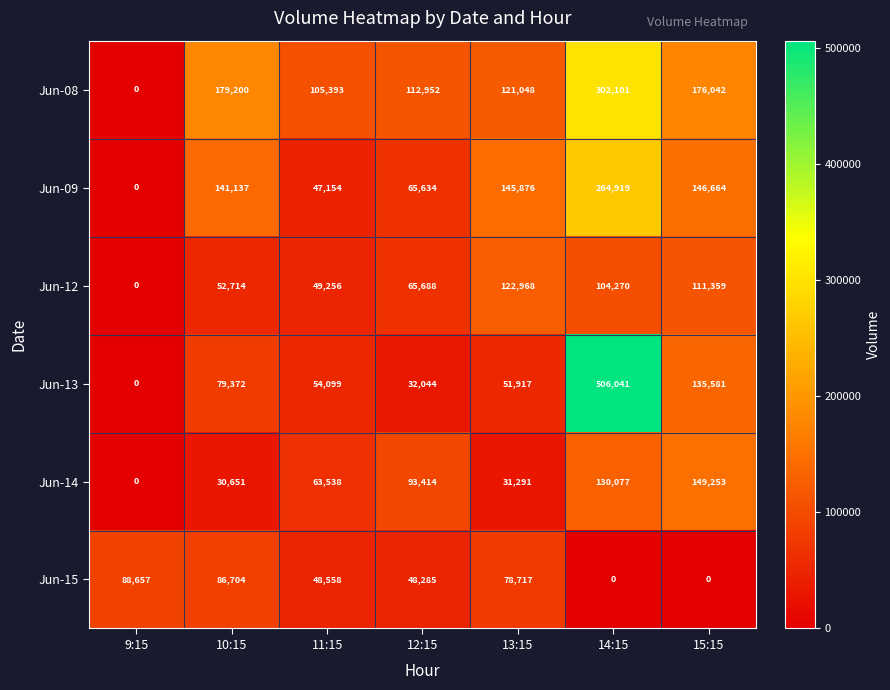

Where is Jun-14 nearest to the value 74626?

11:15